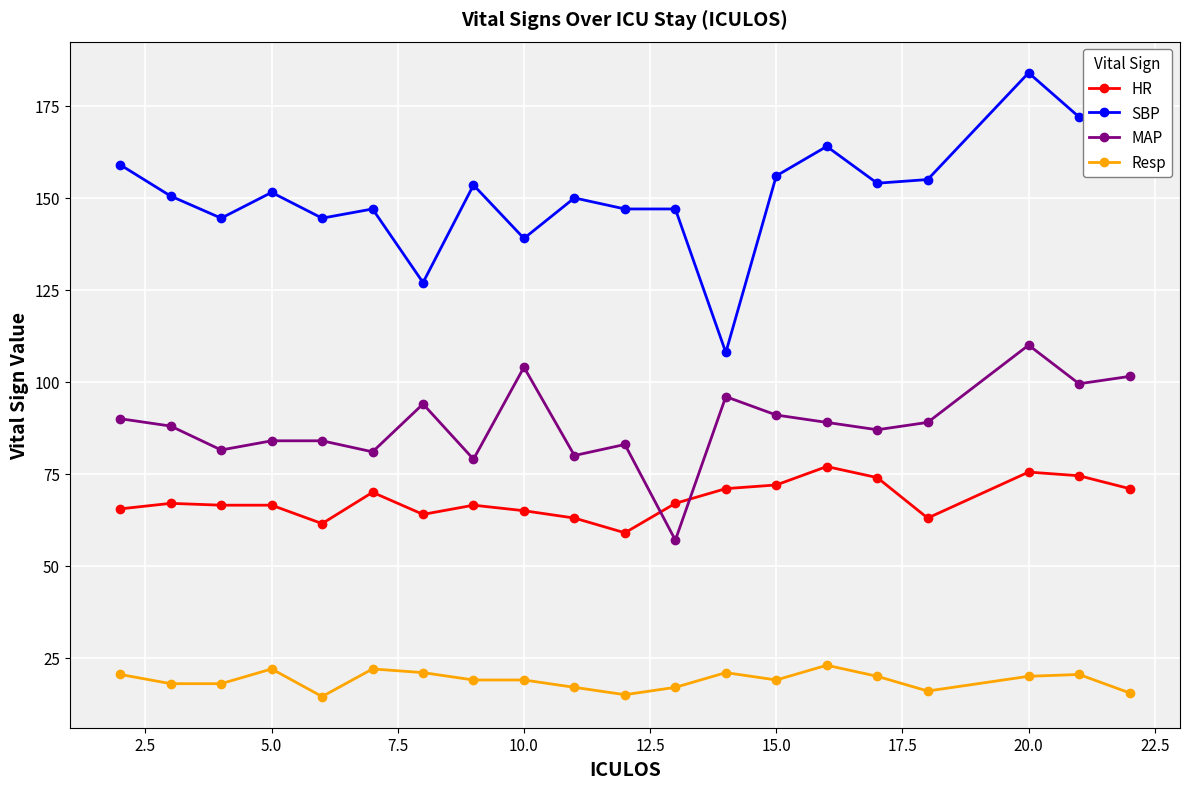

What is the value of the Resp point at the 13th from the left?

21.0